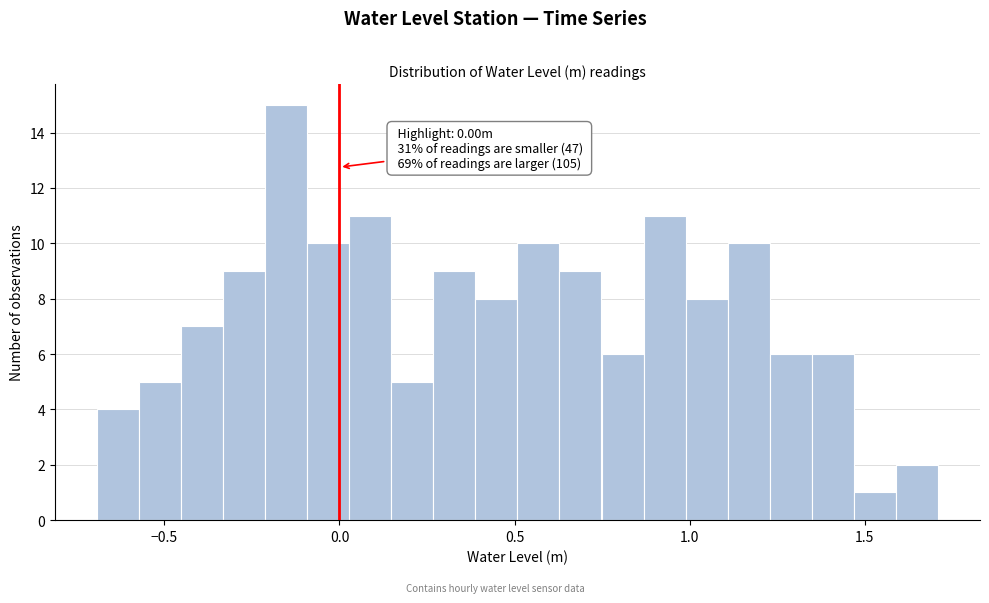

Read against the x-axis, roughly where is the centre of the tallest bar?

-0.15